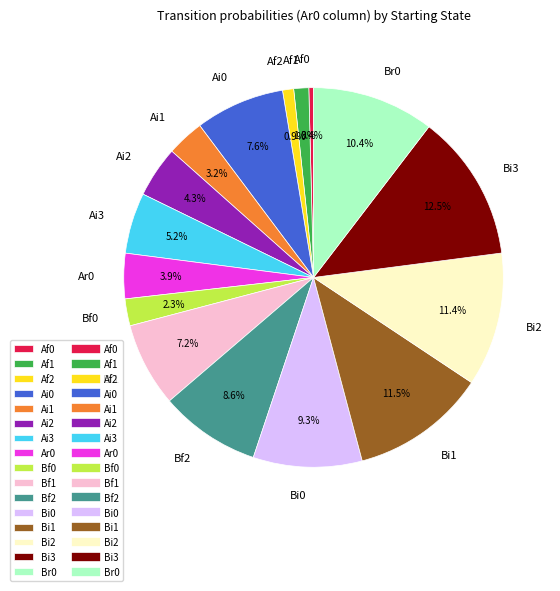

What percentage is NOT represented by Af0?

99.6%